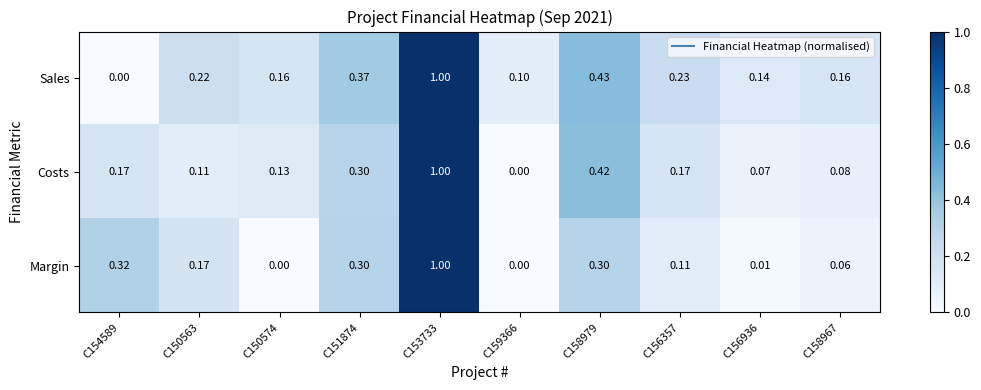

At which category does the chart reach its peak across all series?

C153733